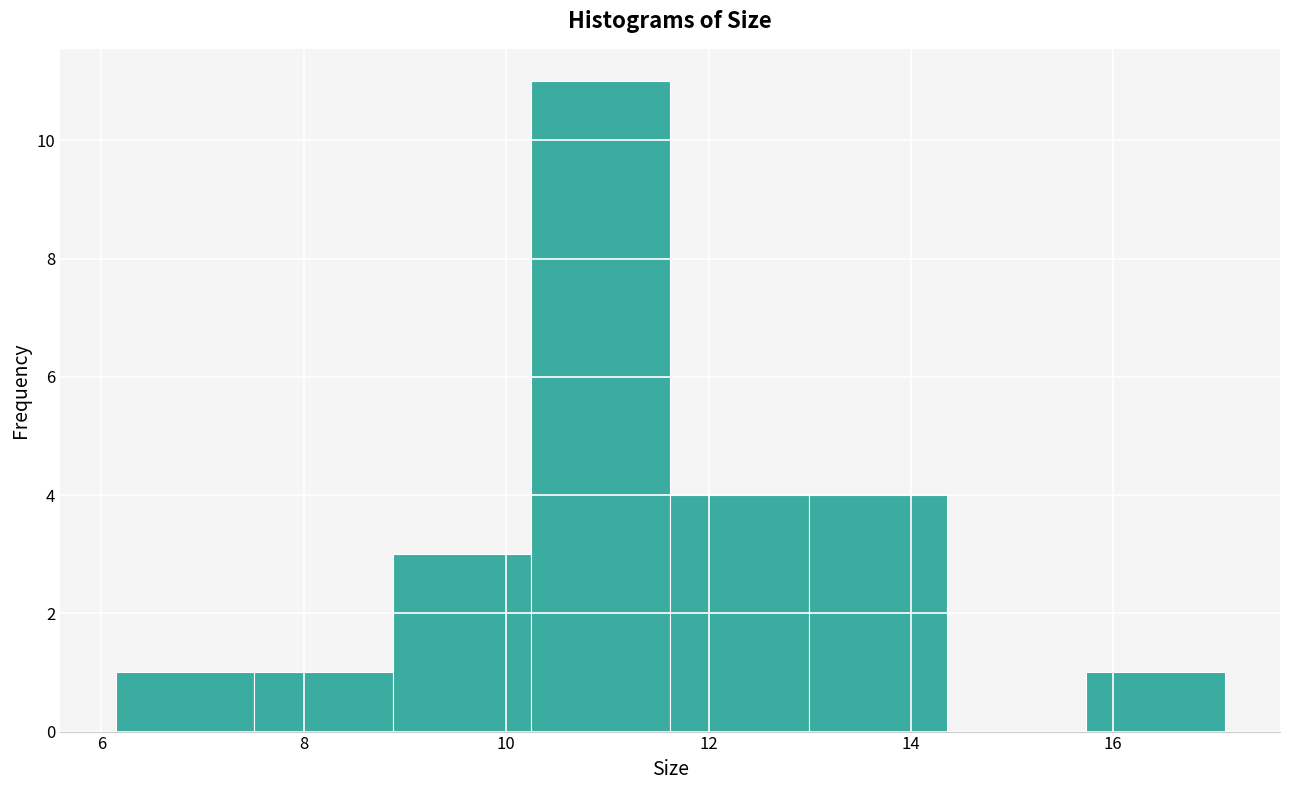

Reading left to right, list every bar in this chart as the range it spans on the x-axis followed by its height. Neither the bar edges nor the heights are printed on the chart, so give them approximately, as read against the axes.

6.2 to 7.6: 1
7.6 to 8.8: 1
8.8 to 10.2: 3
10.2 to 11.6: 11
11.6 to 13.0: 4
13.0 to 14.4: 4
14.4 to 15.8: 0
15.8 to 17.2: 1